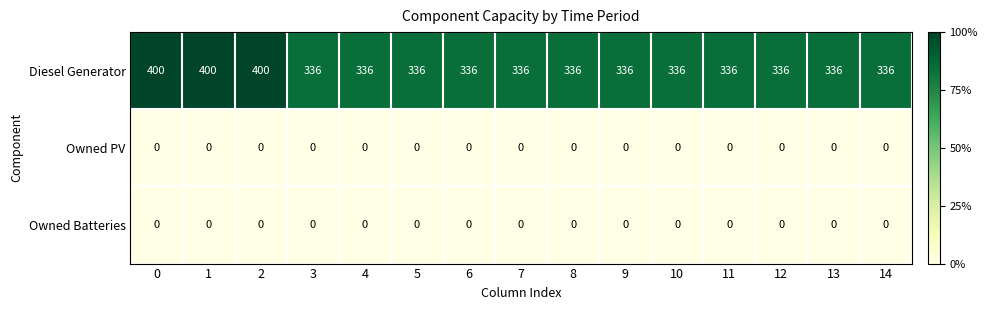

Which series has the largest range (max minus min)?

Diesel Generator